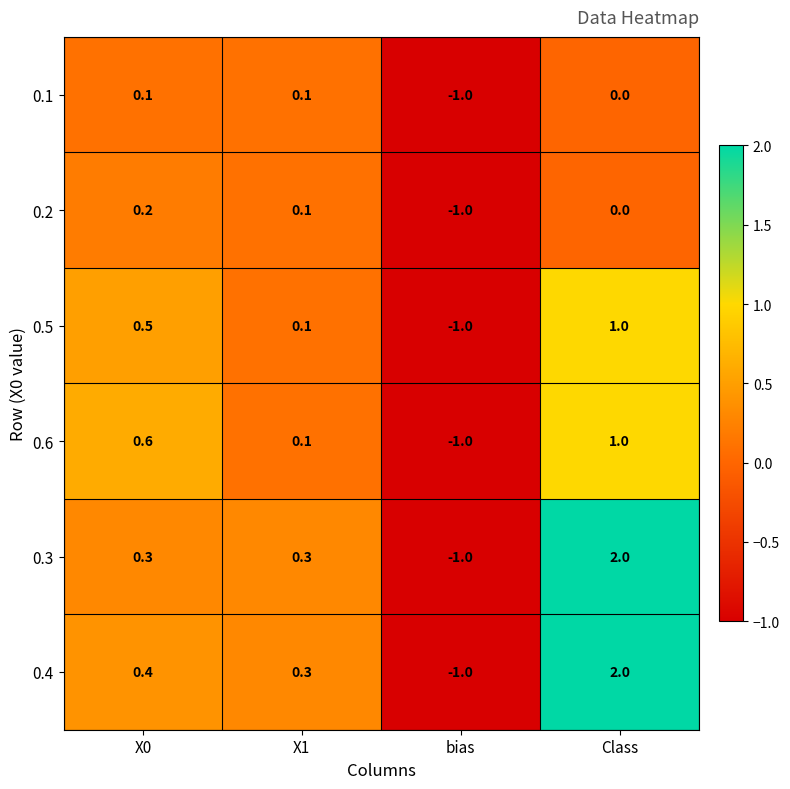

The 0.2 series shows -1.7 at bias. True or false?

False